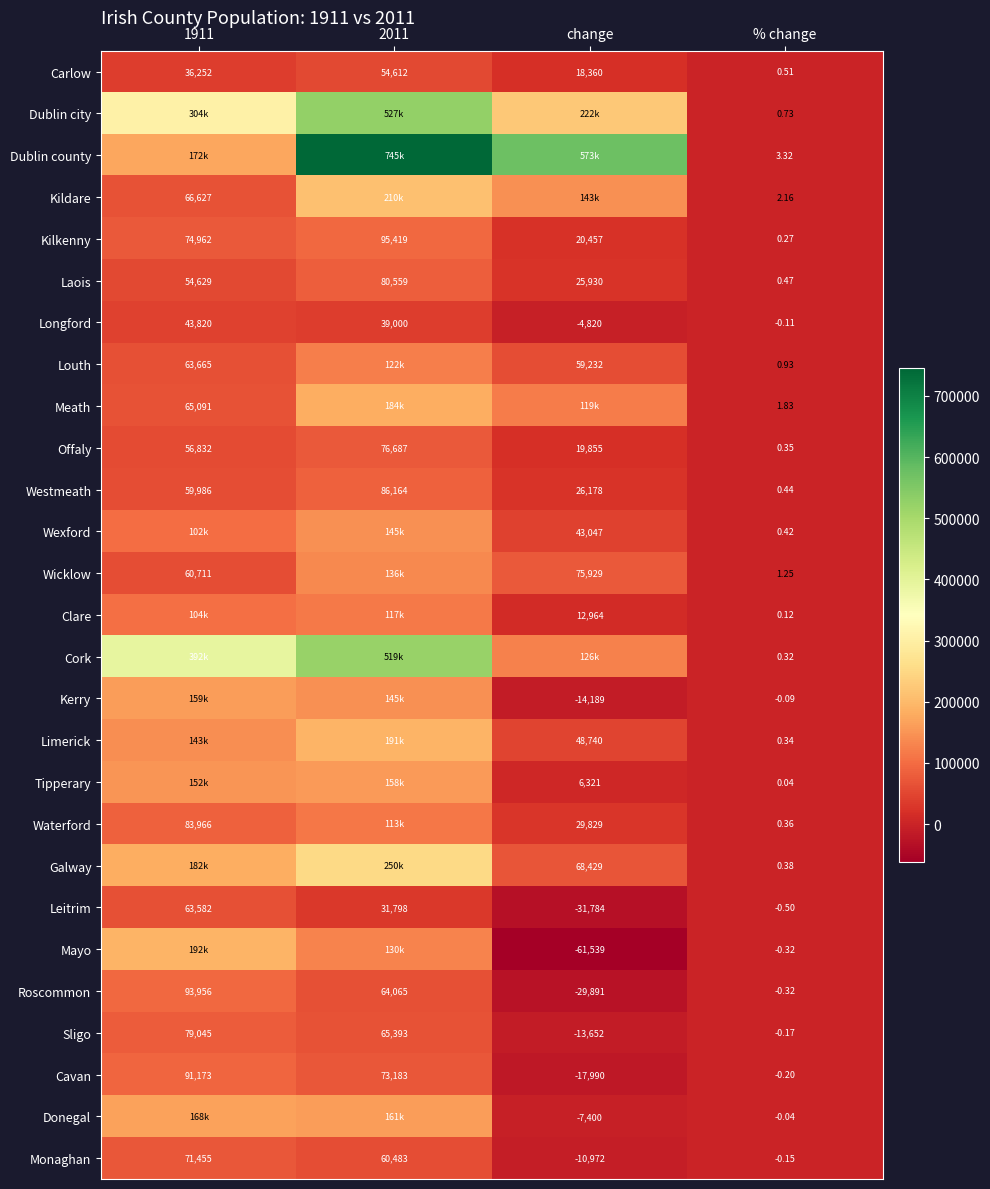

The Donegal series shows -7400.0 at change. True or false?

True